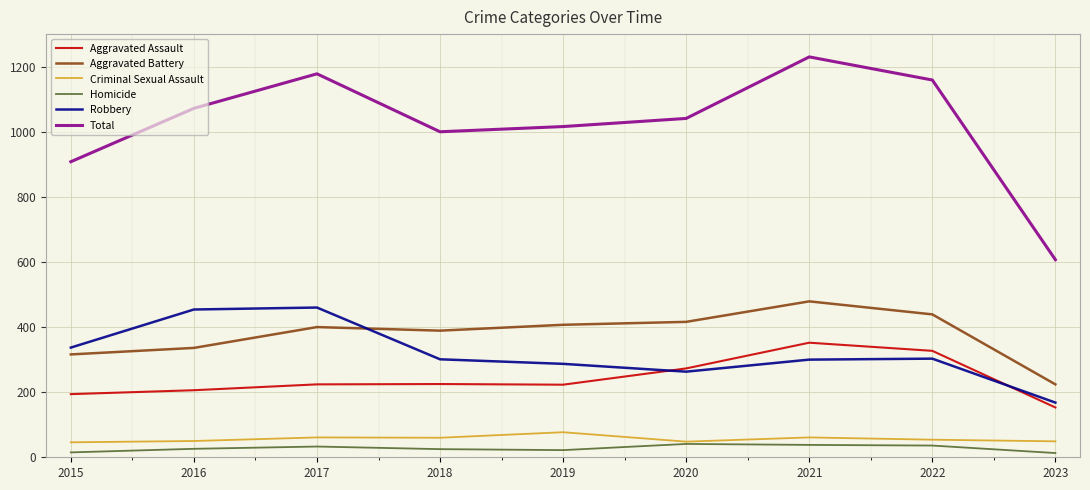

In Total, how many points are lower than both neighbors (excluding endpoints)?

1